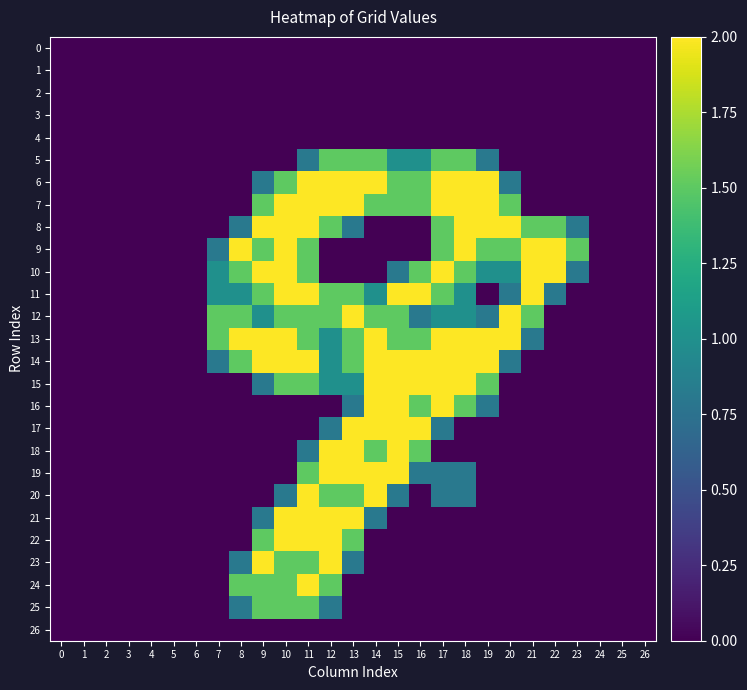

Which label corresponds to the largest value in the chart?

11